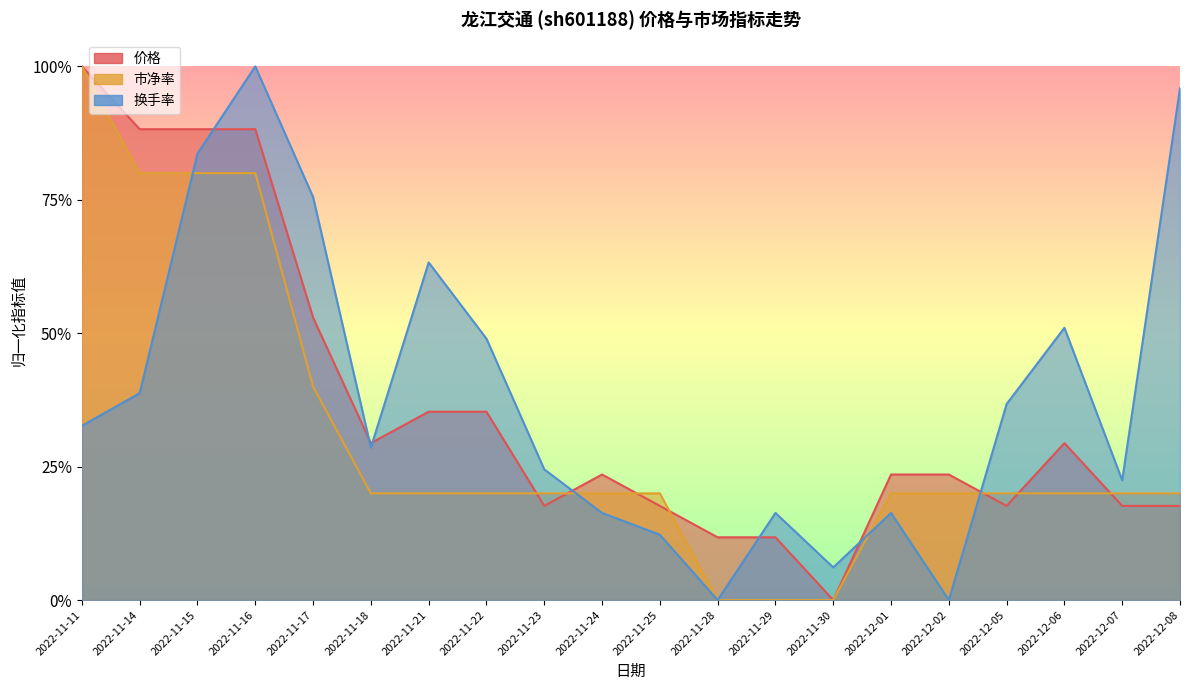

How many lines are shown in the chart?

3